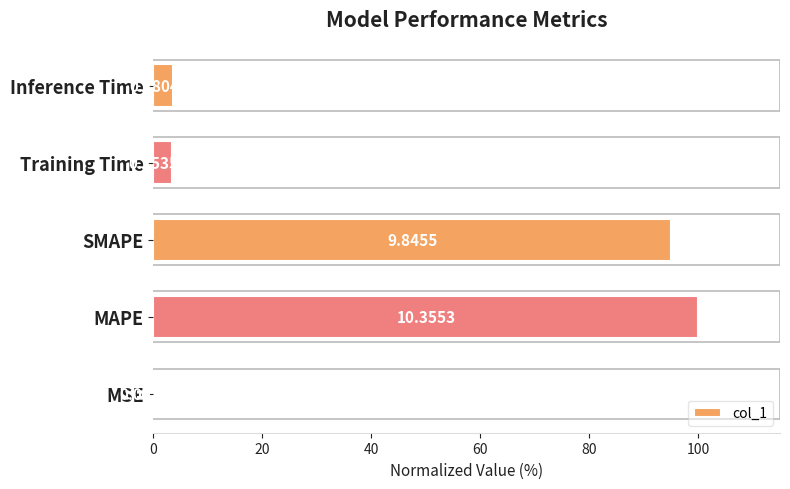

How many categories are shown in the chart?

5